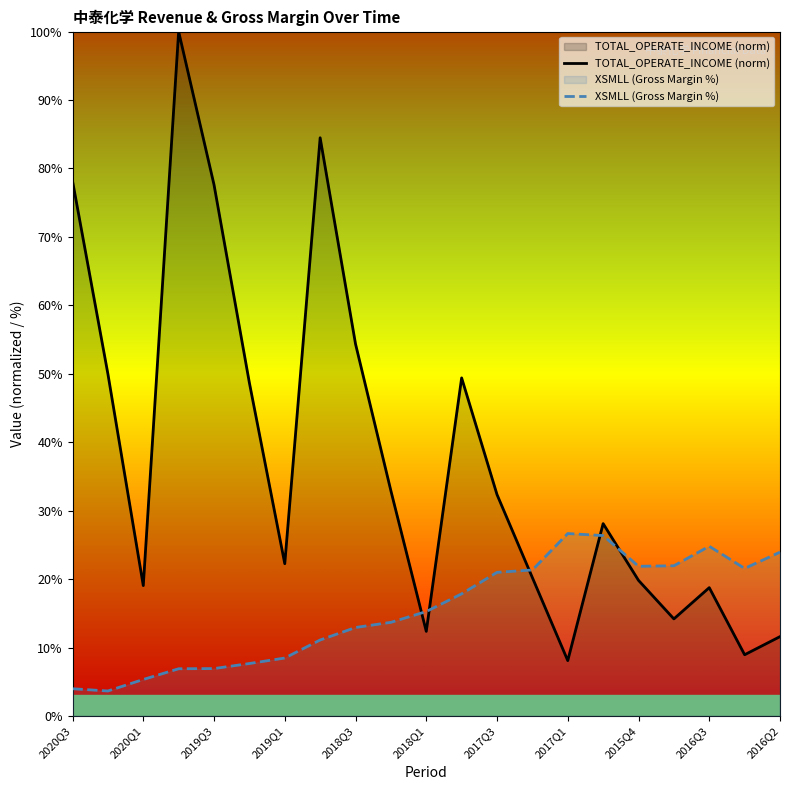

Rank the series at 15 from highest to lowest value.

TOTAL_OPERATE_INCOME (norm), XSMLL (Gross Margin %)